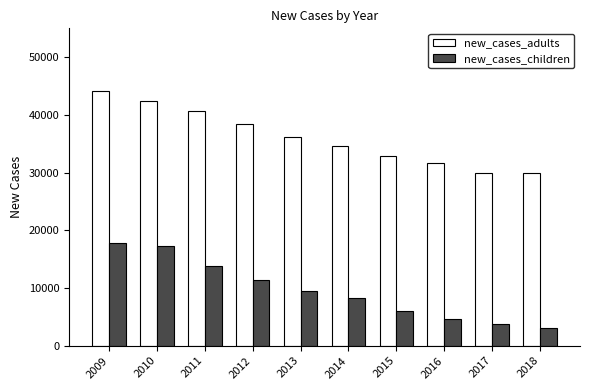

What is the total value across all series at 2009?

61964